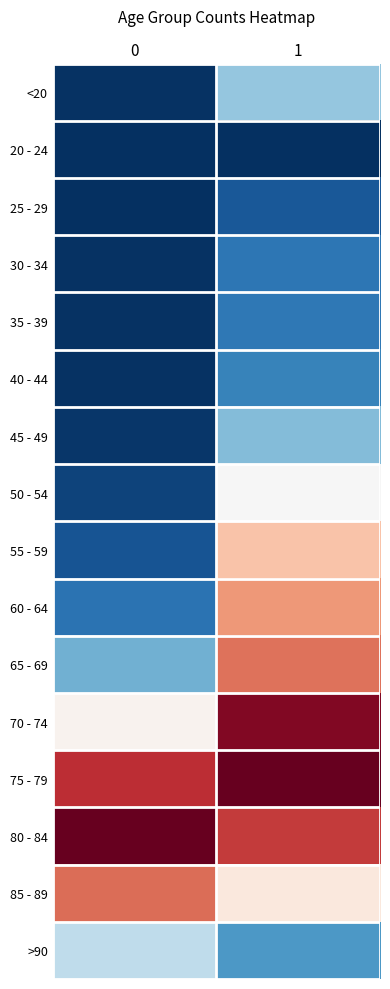

List the series in order of their peak value, lowest first.

20 - 24, 25 - 29, 30 - 34, 35 - 39, 40 - 44, 45 - 49, <20, >90, 50 - 54, 55 - 59, 60 - 64, 65 - 69, 85 - 89, 70 - 74, 75 - 79, 80 - 84